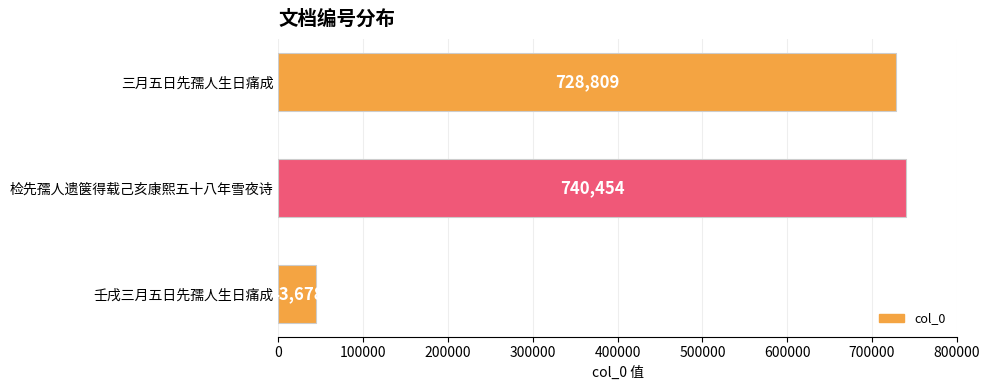

Which has a higher value, 检先孺人遗箧得载己亥康熙五十八年雪夜诗 or 壬戌三月五日先孺人生日痛成?

检先孺人遗箧得载己亥康熙五十八年雪夜诗